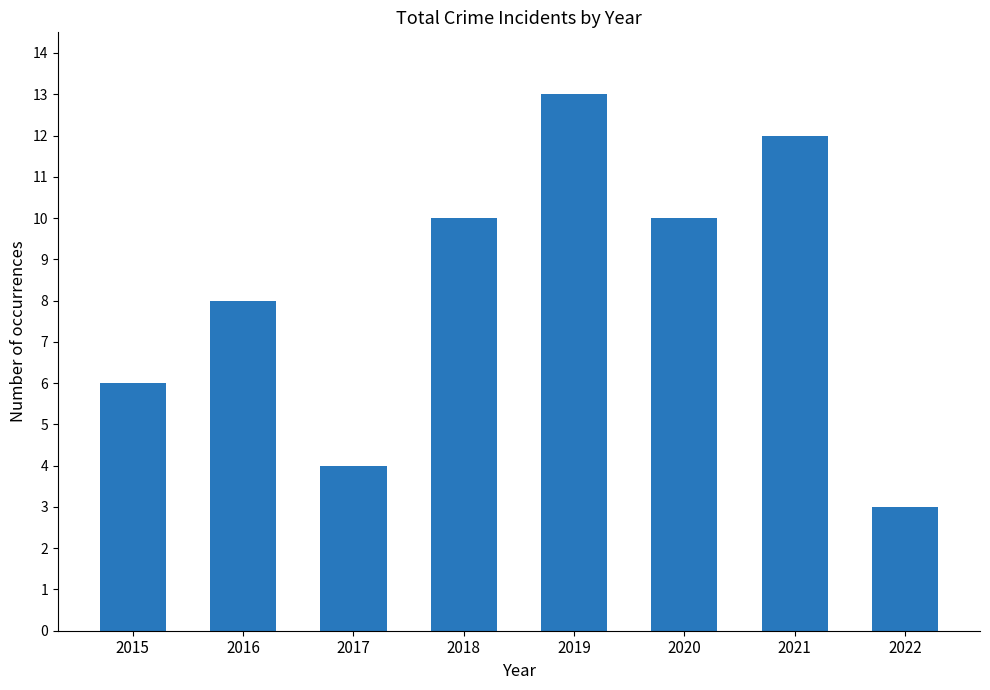

The chart shows a value of 5 at 2020. True or false?

False